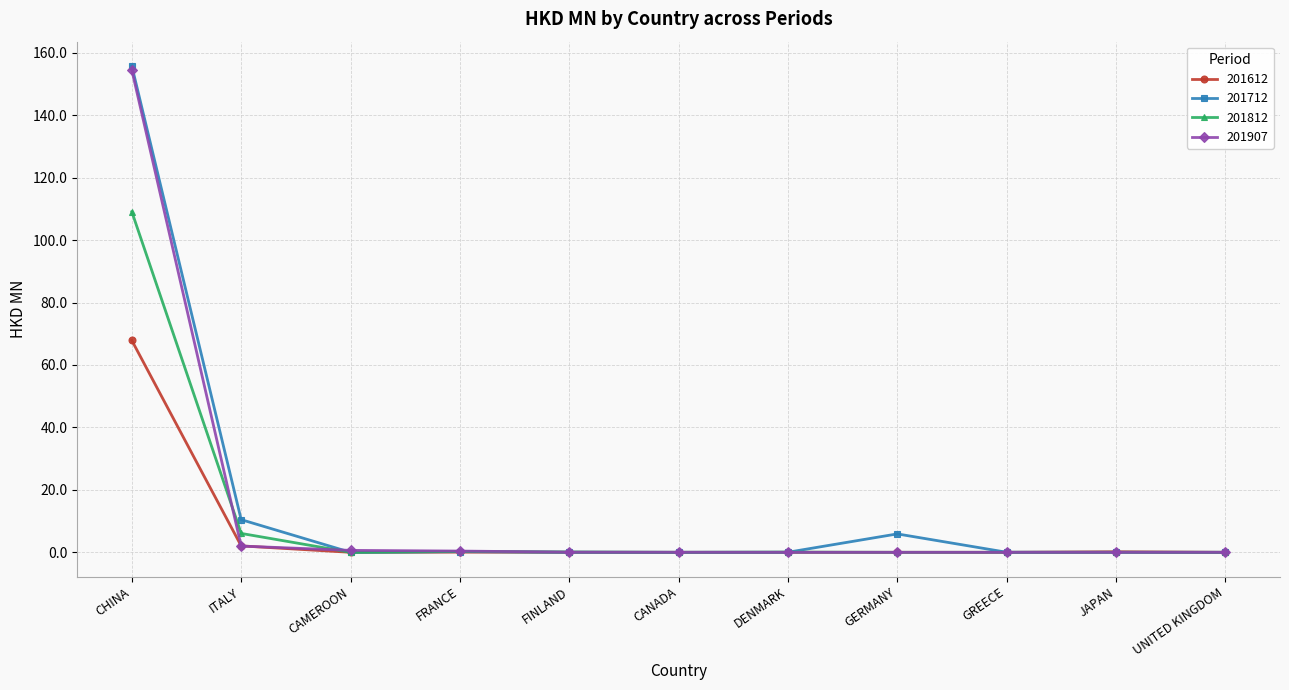

What is the difference between the second highest and minimum values in the 201907 series?

2.0